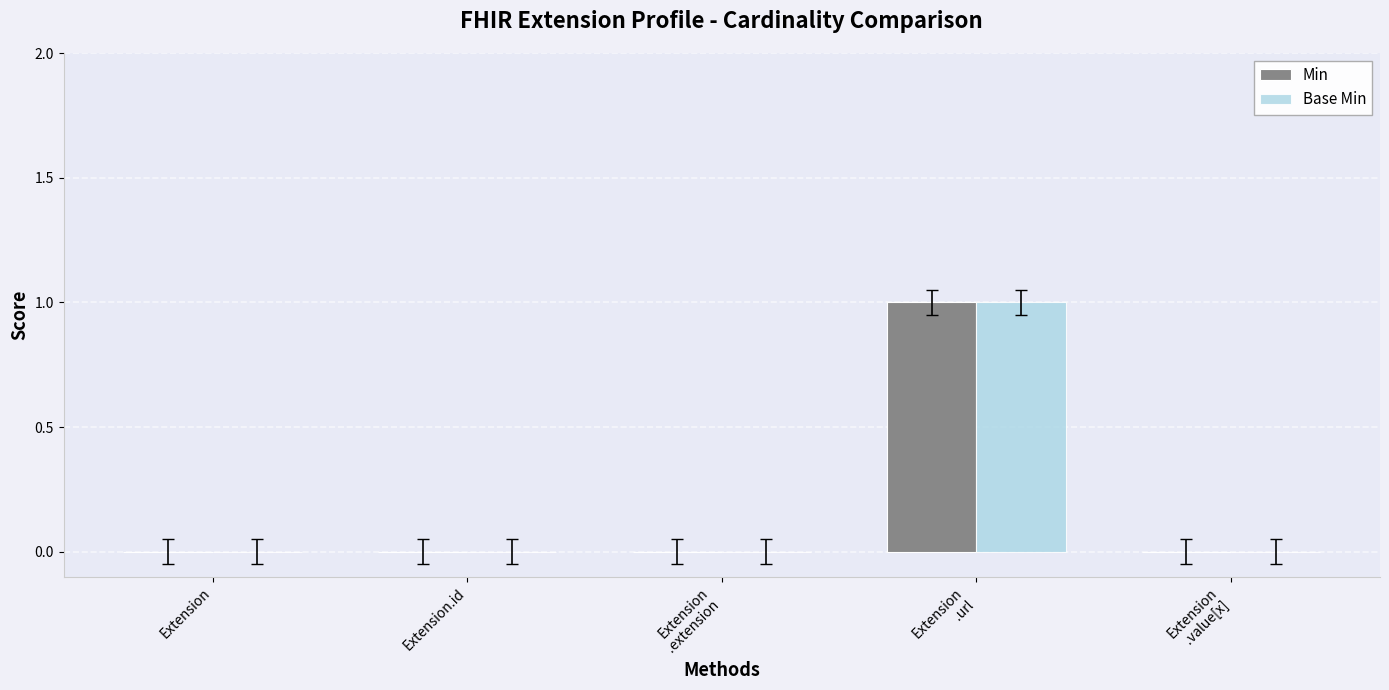

Reading left to right, extract all data points from this chart.

Min: Extension=0	Extension.id=0	Extension
.extension=0	Extension
.url=1	Extension
.value[x]=0
Base Min: Extension=0	Extension.id=0	Extension
.extension=0	Extension
.url=1	Extension
.value[x]=0